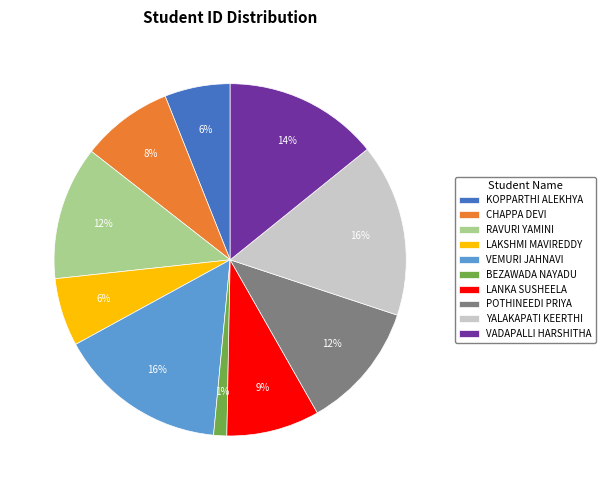

To the nearest percent, what is the average slice percentage?

10%